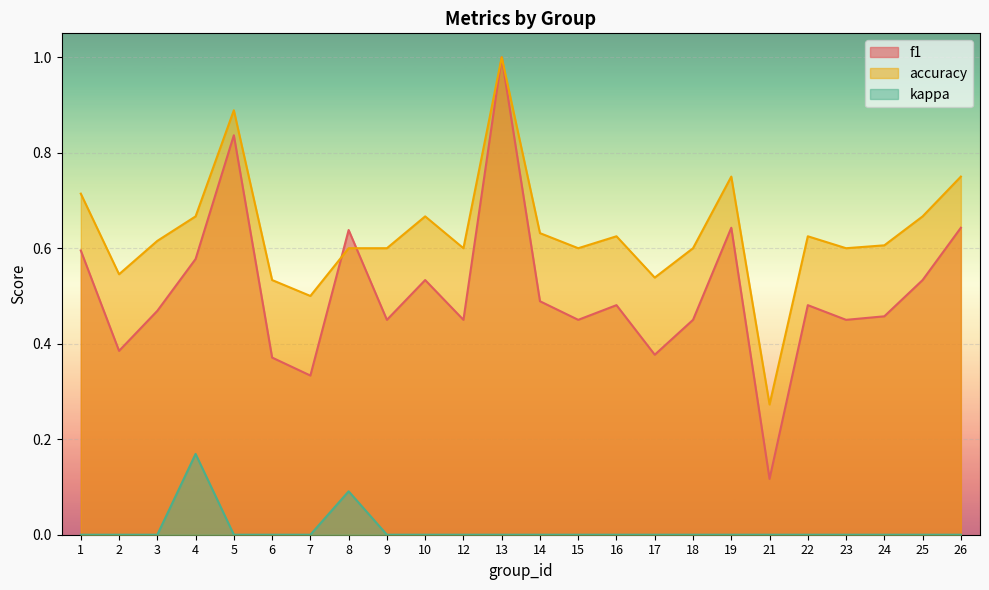

In accuracy, how many points are lower than both neighbors (excluding endpoints)?

7